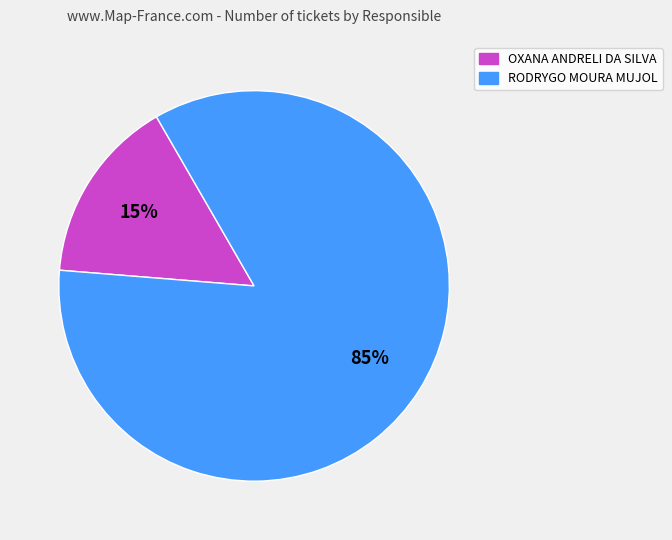

Which category accounts for the majority?

RODRYGO MOURA MUJOL